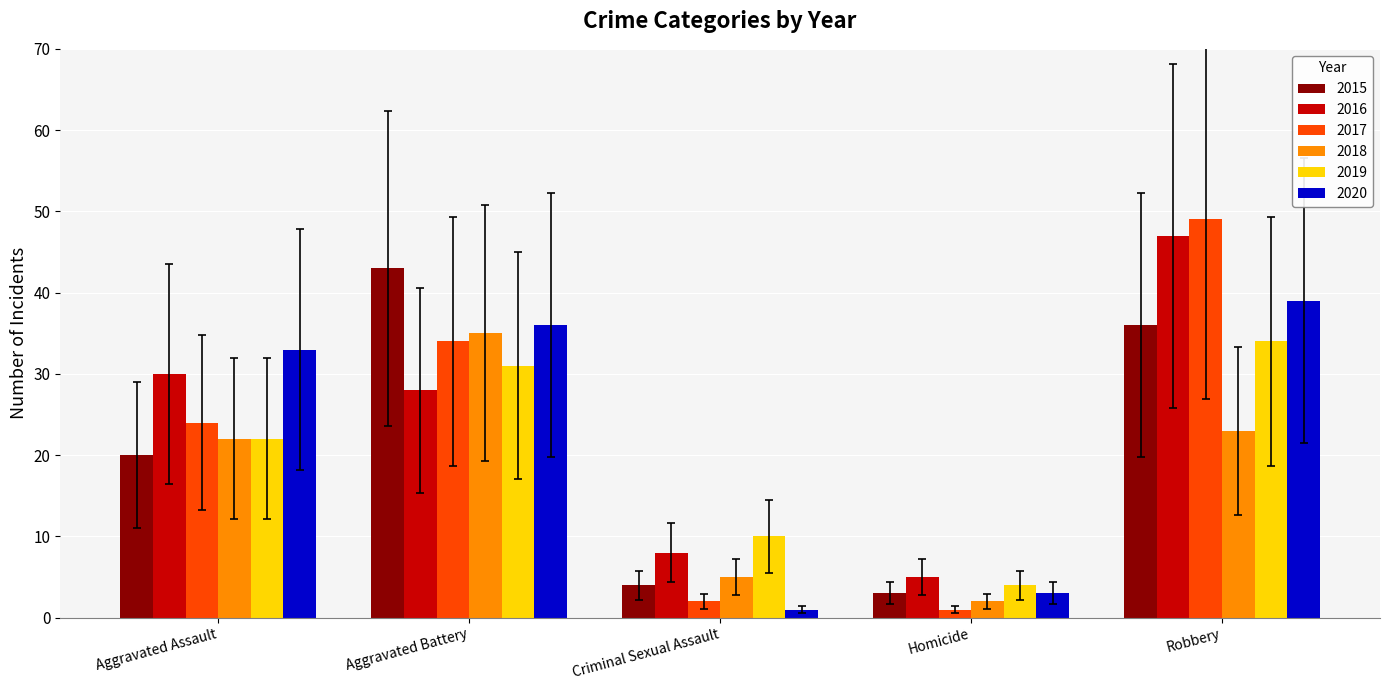

What value does the 2020 series have at Aggravated Battery?

36